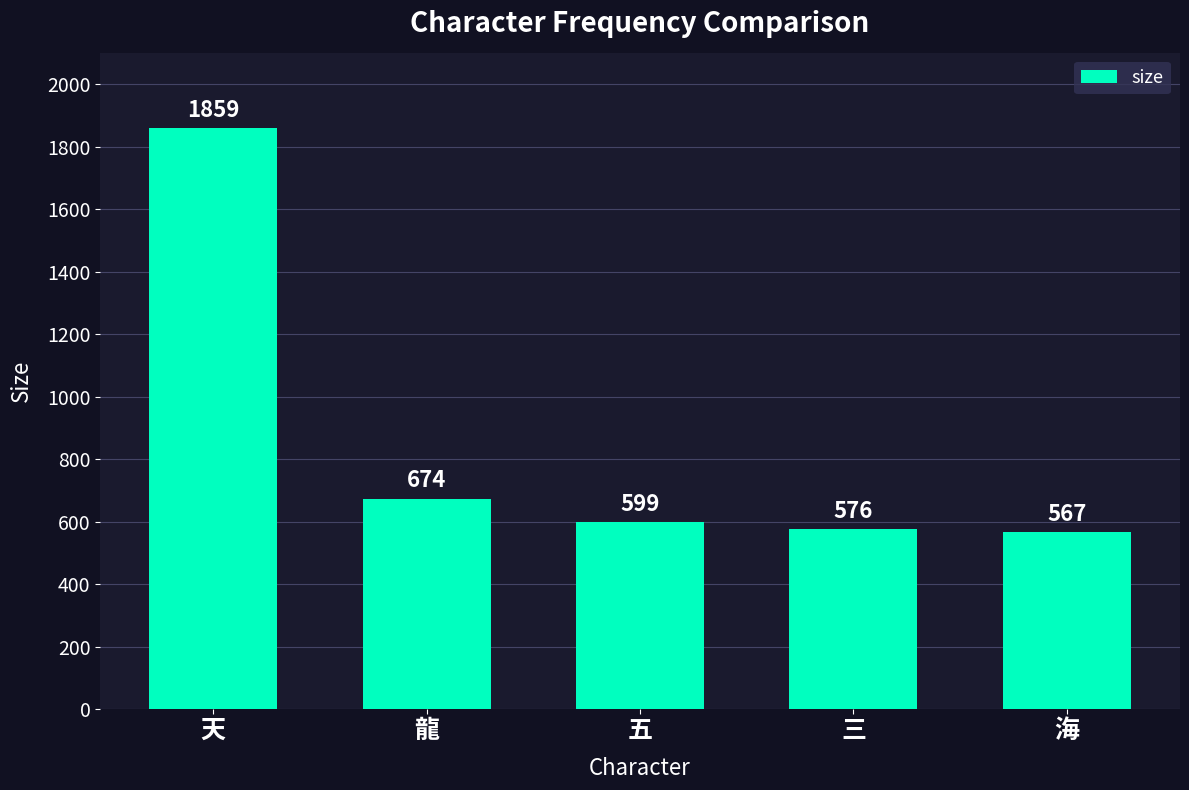

Reading left to right, transcribe all the data shown in this chart.

1859	674	599	576	567